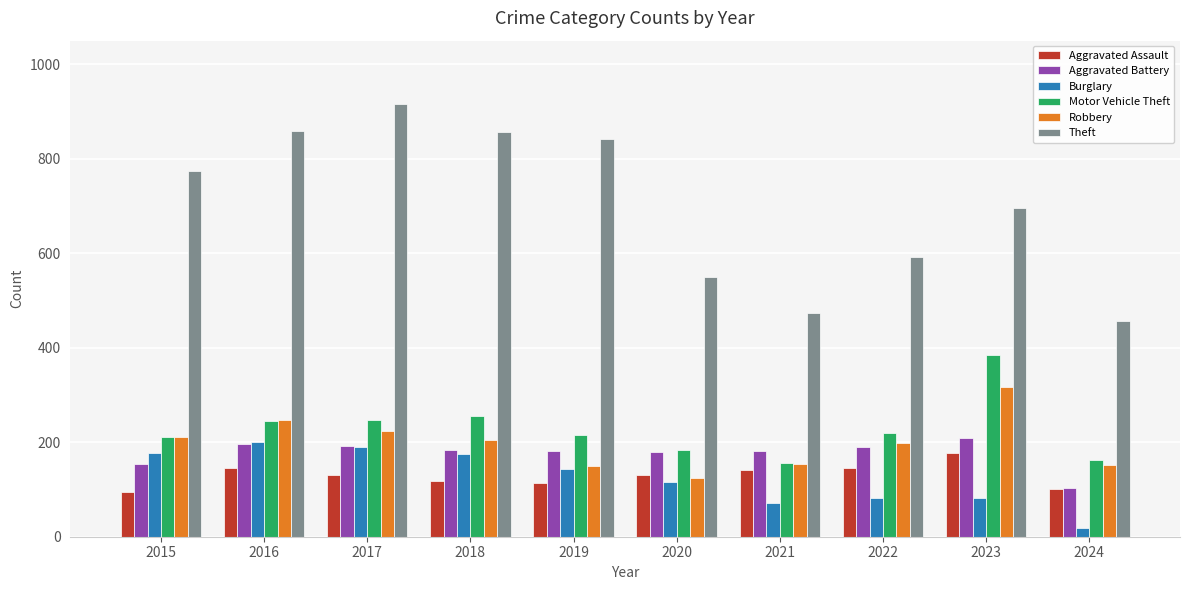

What is the lowest value of the Aggravated Assault series?

95